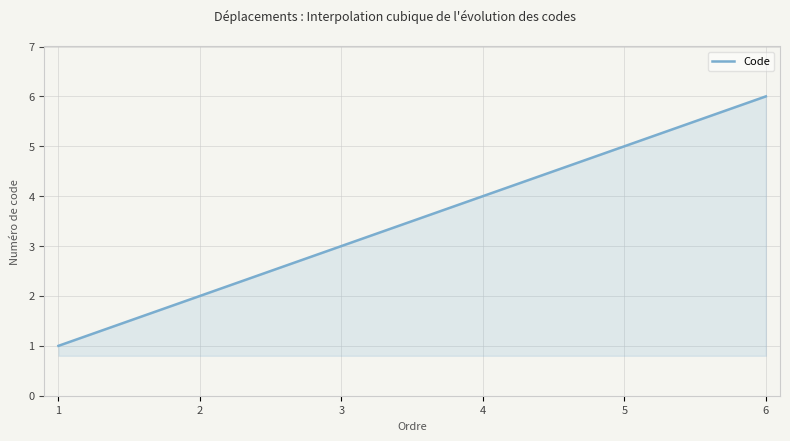

What is the difference between the maximum and minimum values?

5.0